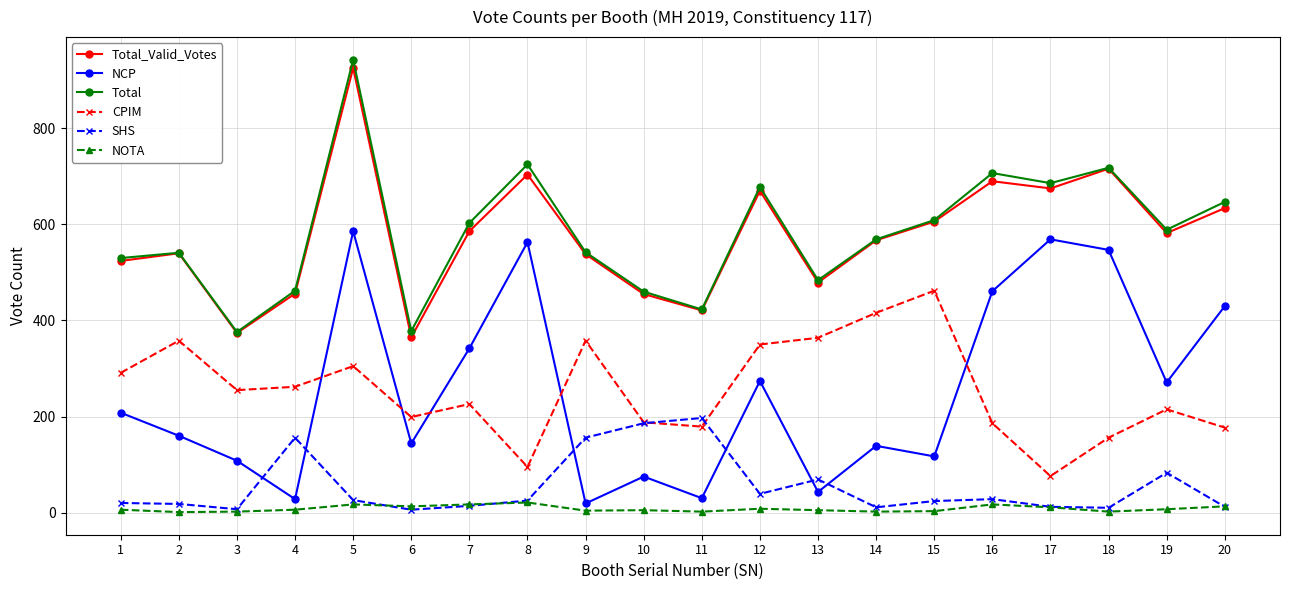

Is the value of CPIM at 20 greater than the value of NCP at 1?

No